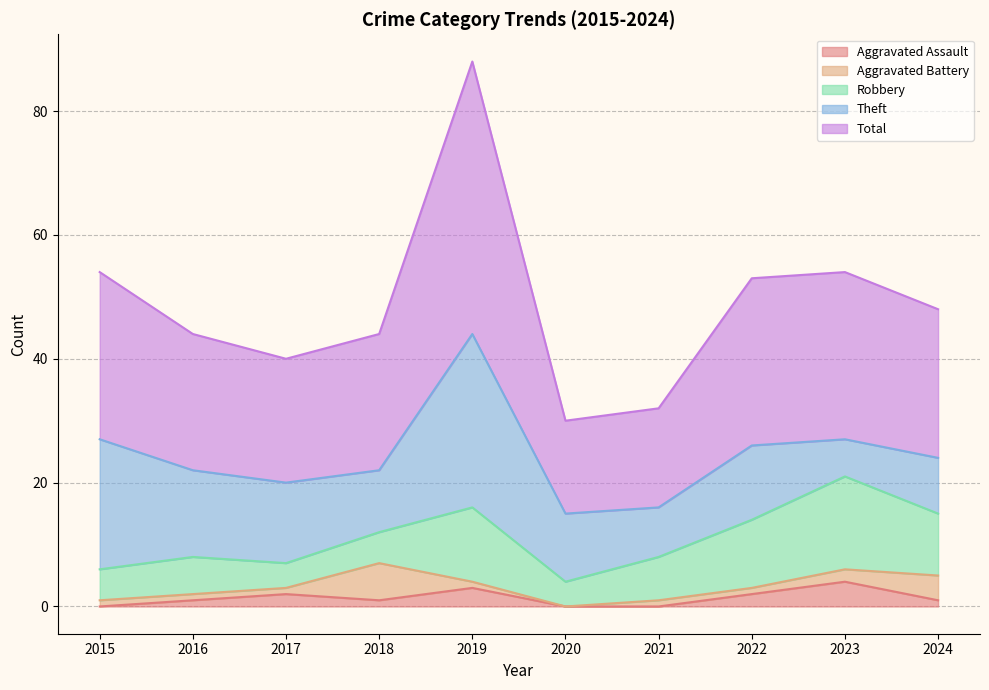

At which category does the chart reach its minimum across all series?

2015